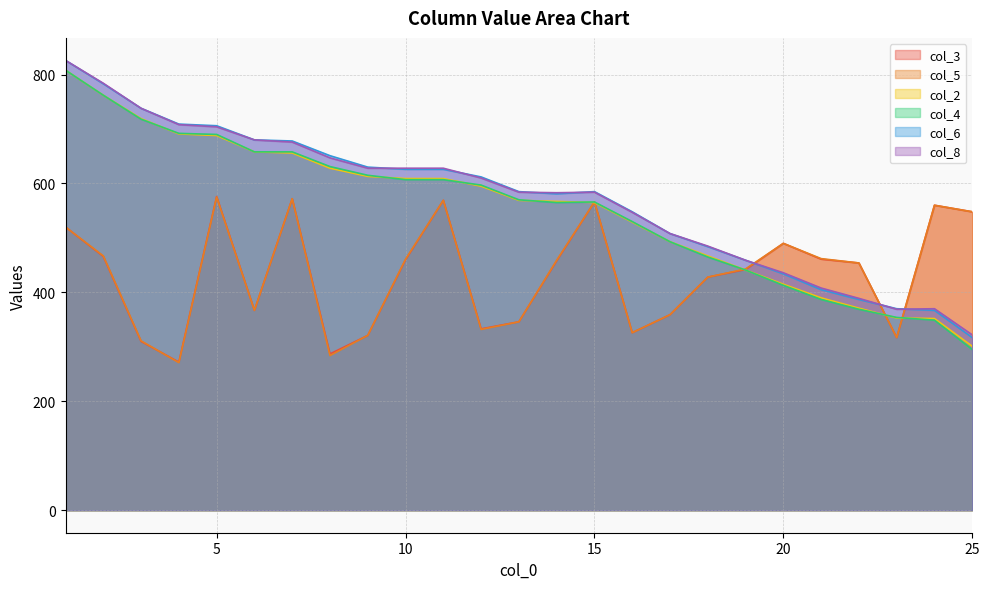

Which series ends up on top after the final intersection of col_5 and col_8?

col_5